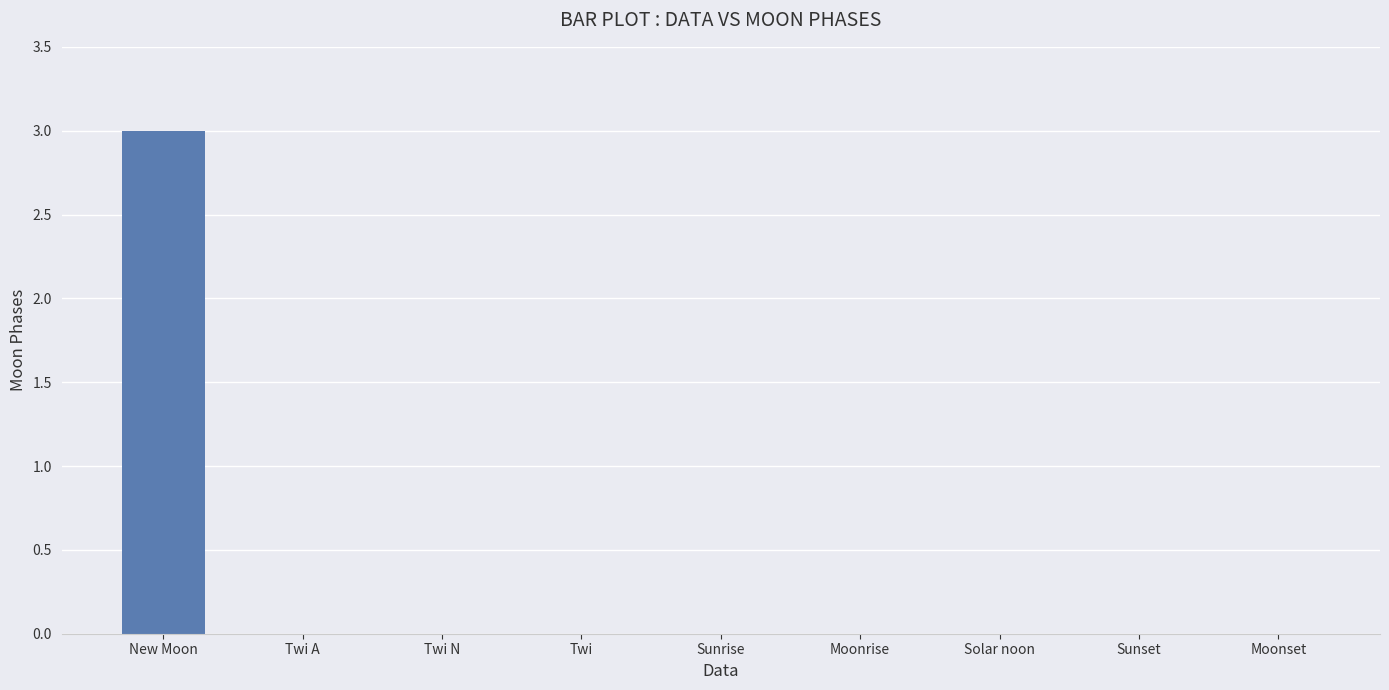

What is the sum of all values?

3